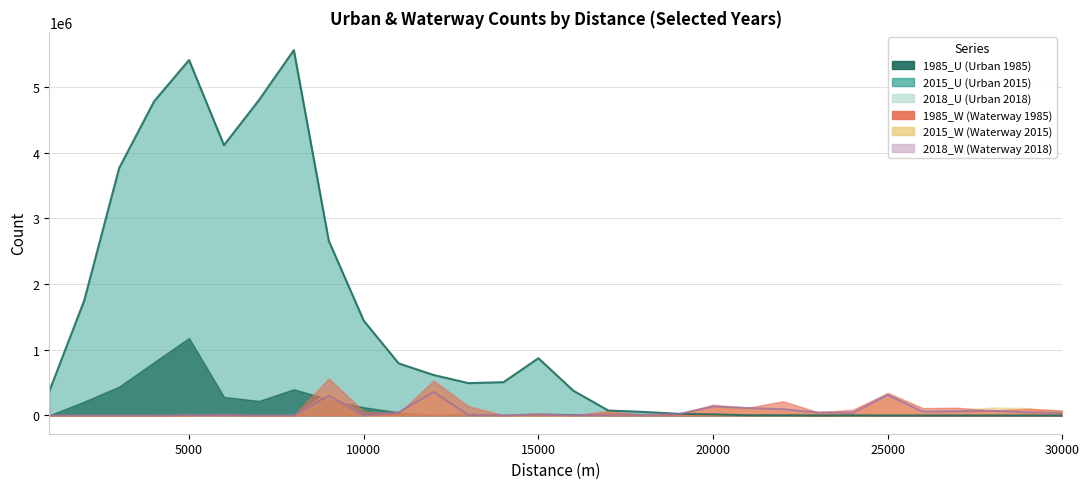

What is the greatest value displayed?

5557658